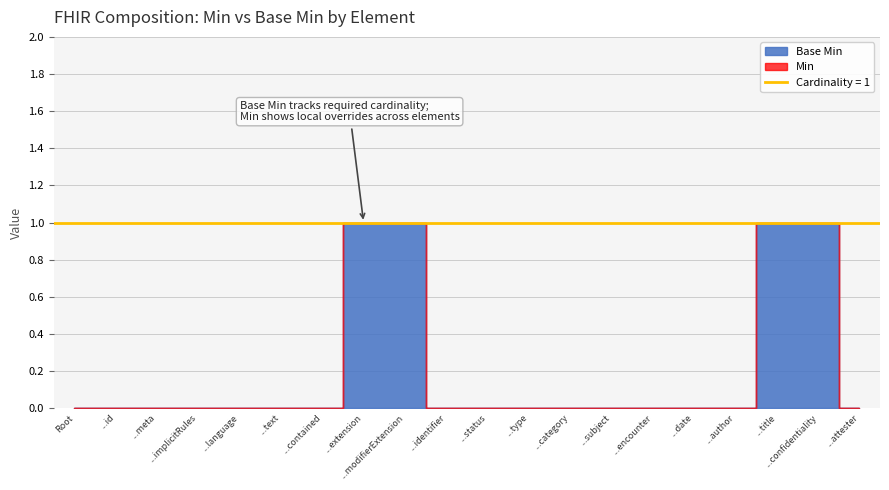

Reading left to right, extract all data points from this chart.

Min: Composition=0	Composition.id=0	Composition.meta=0	Composition.implicitRules=0	Composition.language=0	Composition.text=0	Composition.contained=0	Composition.extension=0	Composition.modifierExtension=0	Composition.identifier=0	Composition.status=0	Composition.type=0	Composition.category=0	Composition.subject=0	Composition.encounter=0	Composition.date=0	Composition.author=0	Composition.title=0	Composition.confidentiality=0	Composition.attester=0
Base Min: Composition=0	Composition.id=0	Composition.meta=0	Composition.implicitRules=0	Composition.language=0	Composition.text=0	Composition.contained=0	Composition.extension=1	Composition.modifierExtension=1	Composition.identifier=0	Composition.status=0	Composition.type=0	Composition.category=0	Composition.subject=0	Composition.encounter=0	Composition.date=0	Composition.author=0	Composition.title=1	Composition.confidentiality=1	Composition.attester=0